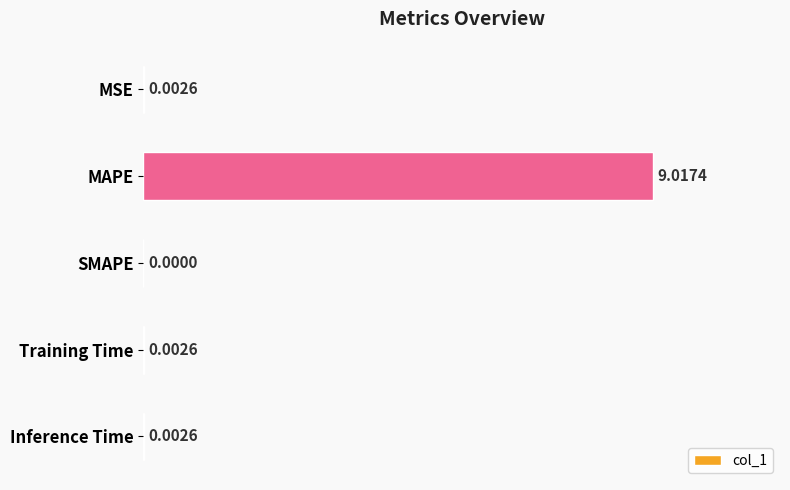

Between MSE and SMAPE, which is larger?

MSE